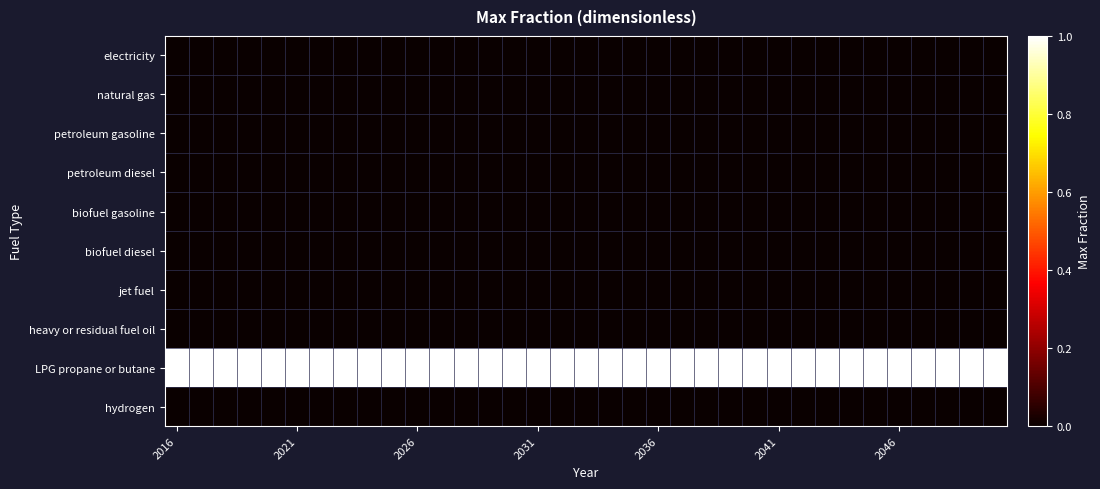

Which series has the largest total across all categories?

LPG propane or butane